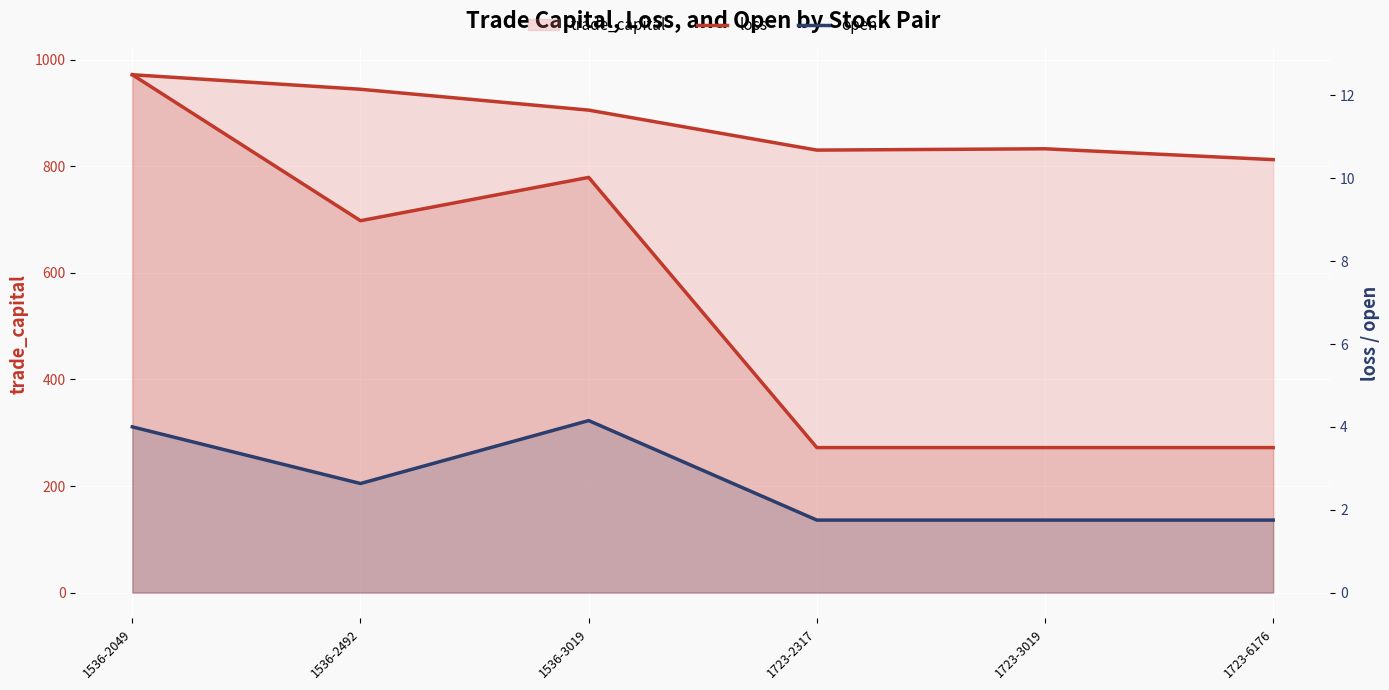

Where is open nearest to the value 2?

1723-2317